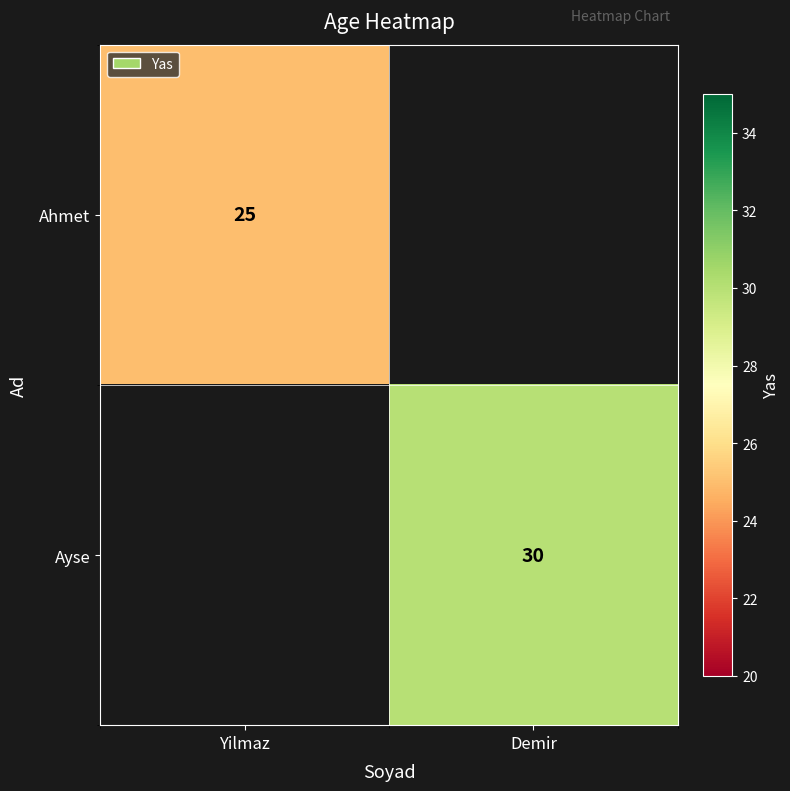

The value of Ayse at Demir is 30. True or false?

True